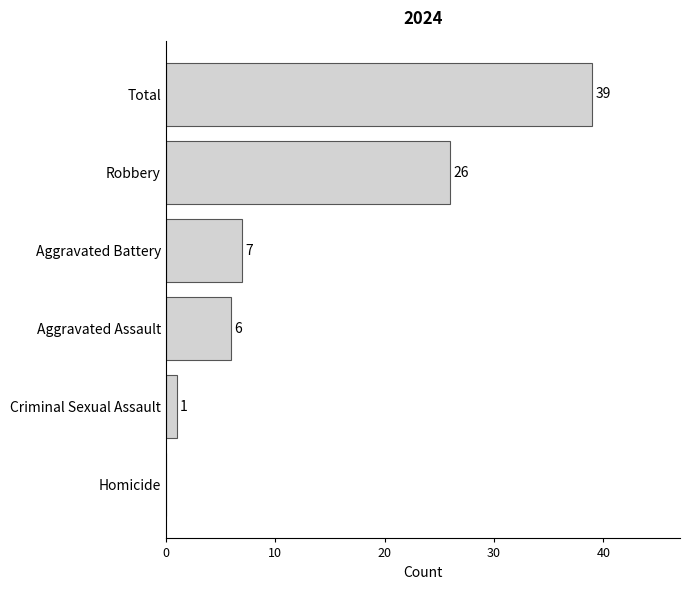

Where is the data nearest to the value 19?

Robbery